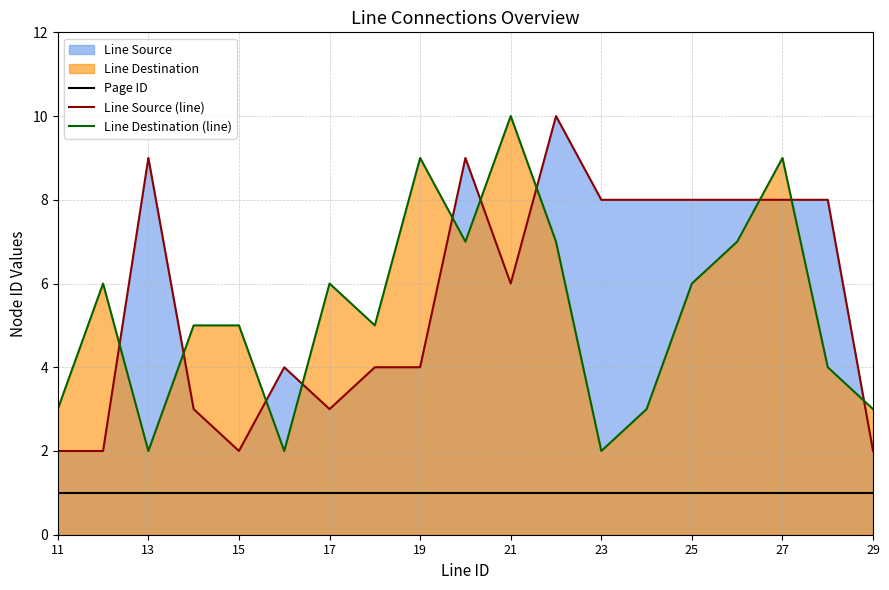

The value of Line Destination (line) at 27 is 15. True or false?

False